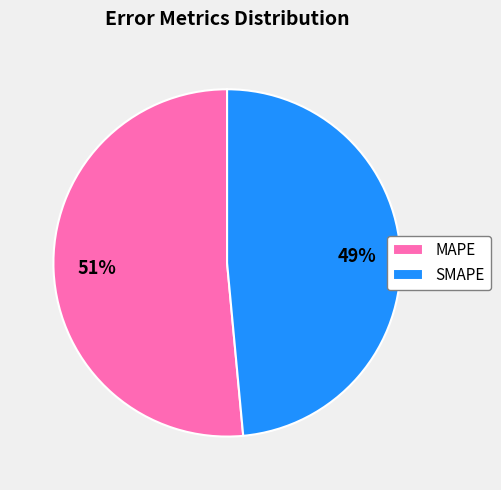

To the nearest percent, what percentage of the pie is MAPE?

51%